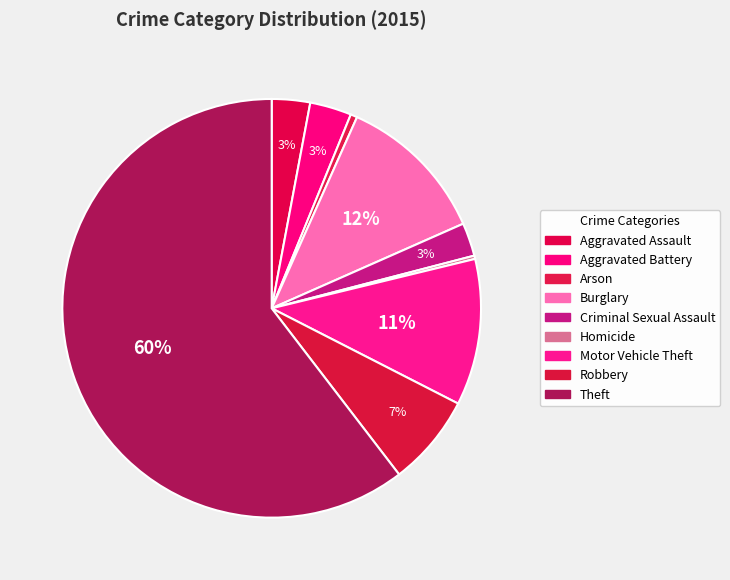

Which has a higher value, Homicide or Aggravated Battery?

Aggravated Battery